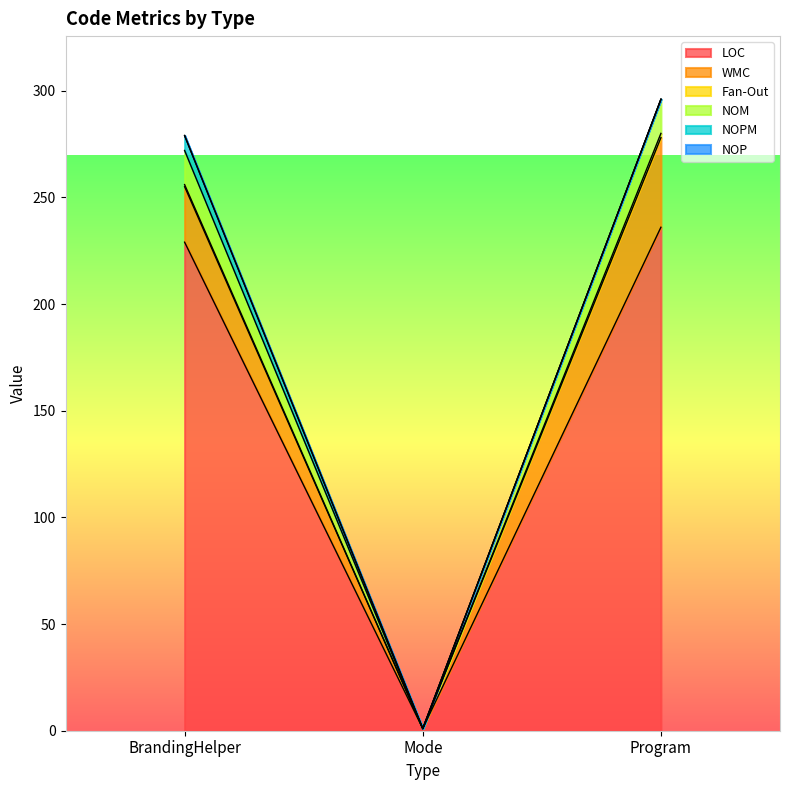

How many data points in WMC are less than 26?

1